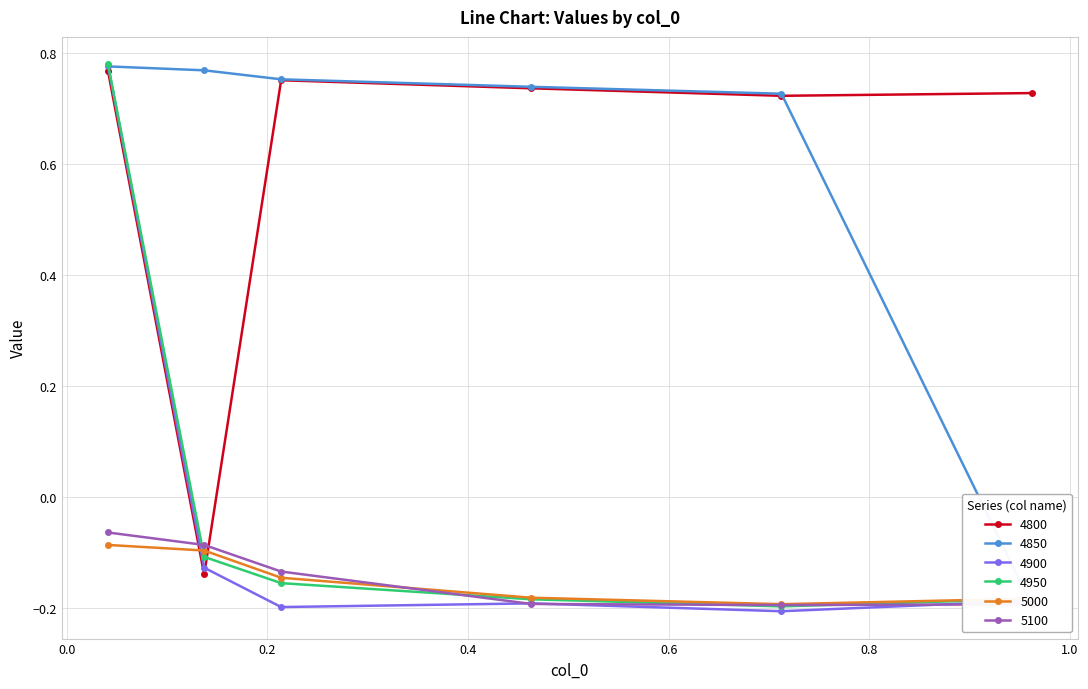

What is the greatest value displayed?

0.8